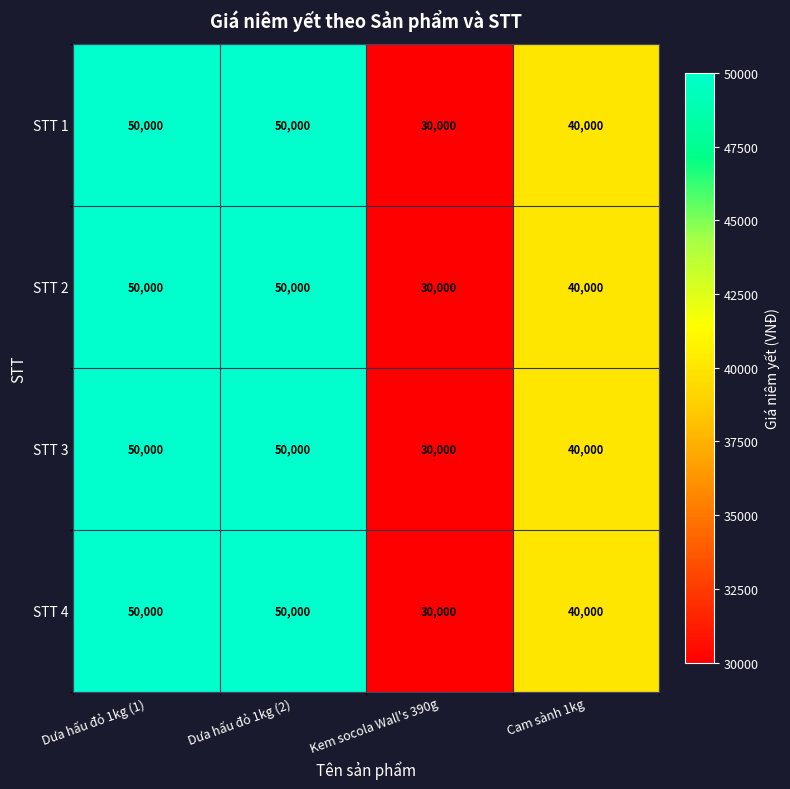

What is the difference between the second highest and minimum values in the STT 3 series?

20000